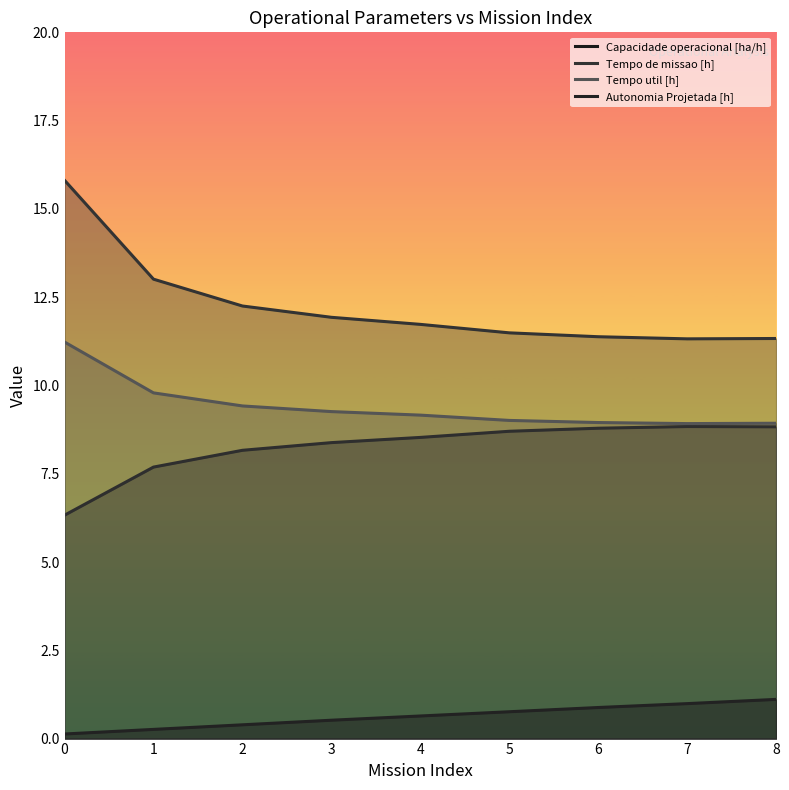

How many categories are shown in the chart?

9